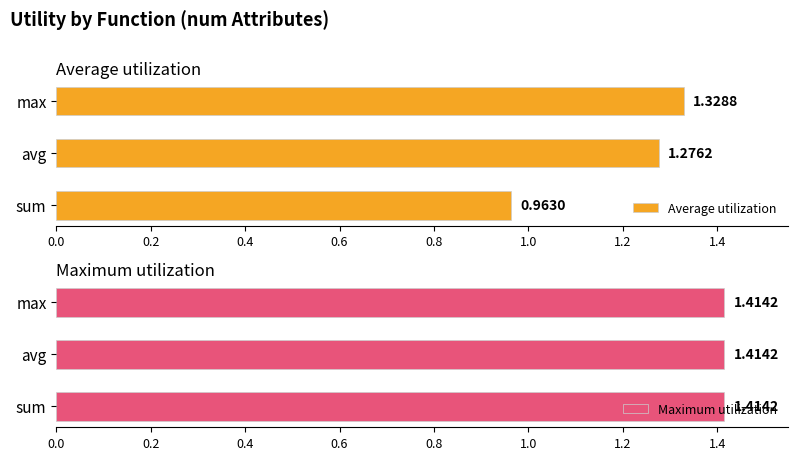

Which series has the largest total across all categories?

Average utilization